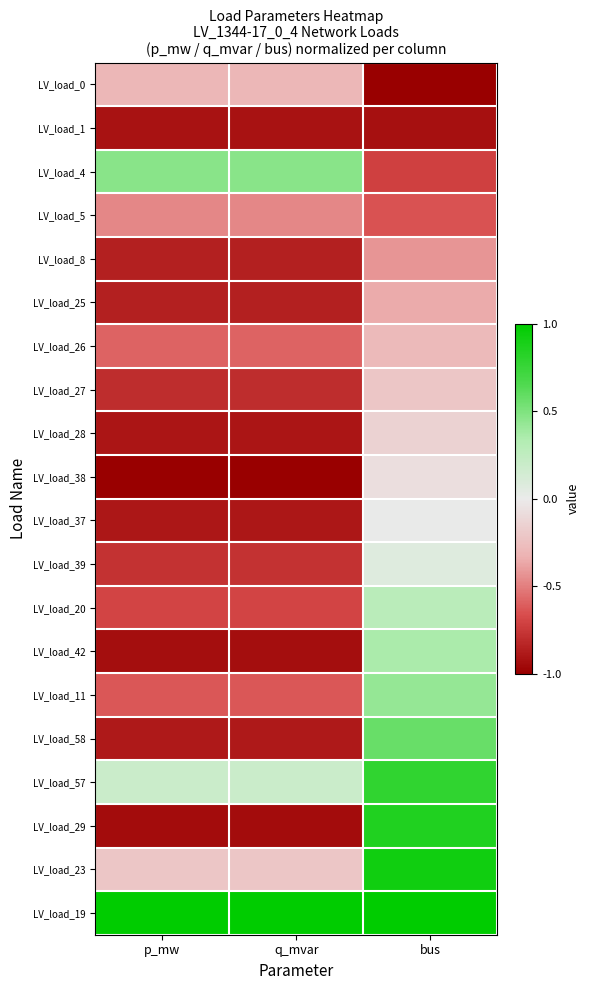

Reading left to right, extract all data points from this chart.

LV_load_0: p_mw=-0.3	q_mvar=-0.3	bus=-1.0
LV_load_1: p_mw=-0.9	q_mvar=-0.9	bus=-0.9
LV_load_4: p_mw=0.5	q_mvar=0.5	bus=-0.7
LV_load_5: p_mw=-0.5	q_mvar=-0.5	bus=-0.6
LV_load_8: p_mw=-0.9	q_mvar=-0.9	bus=-0.4
LV_load_25: p_mw=-0.9	q_mvar=-0.9	bus=-0.4
LV_load_26: p_mw=-0.6	q_mvar=-0.6	bus=-0.3
LV_load_27: p_mw=-0.8	q_mvar=-0.8	bus=-0.2
LV_load_28: p_mw=-0.9	q_mvar=-0.9	bus=-0.1
LV_load_38: p_mw=-1.0	q_mvar=-1.0	bus=-0.1
LV_load_37: p_mw=-0.9	q_mvar=-0.9	bus=0.0
LV_load_39: p_mw=-0.8	q_mvar=-0.8	bus=0.1
LV_load_20: p_mw=-0.7	q_mvar=-0.7	bus=0.3
LV_load_42: p_mw=-0.9	q_mvar=-0.9	bus=0.4
LV_load_11: p_mw=-0.6	q_mvar=-0.6	bus=0.4
LV_load_58: p_mw=-0.9	q_mvar=-0.9	bus=0.6
LV_load_57: p_mw=0.2	q_mvar=0.2	bus=0.8
LV_load_29: p_mw=-0.9	q_mvar=-0.9	bus=0.9
LV_load_23: p_mw=-0.2	q_mvar=-0.2	bus=0.9
LV_load_19: p_mw=1.0	q_mvar=1.0	bus=1.0